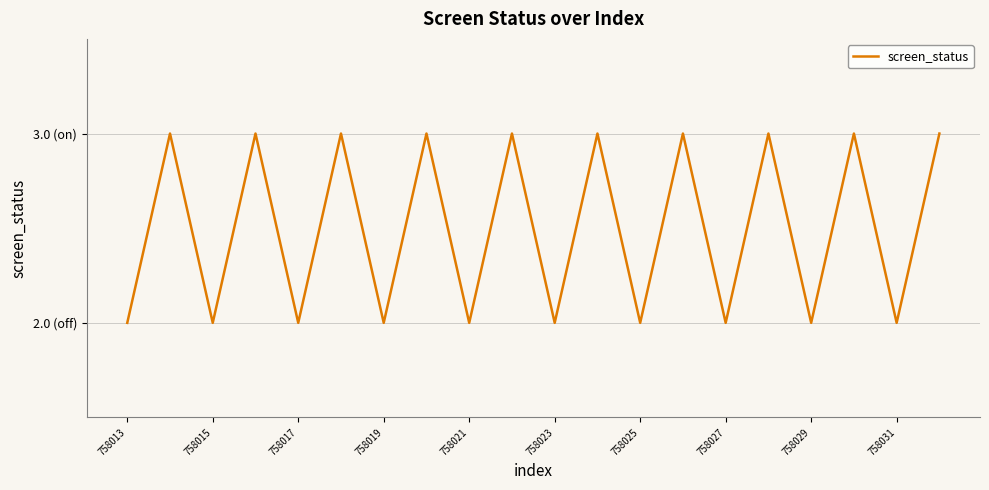

Does the chart display data point markers on the line(s)?

No